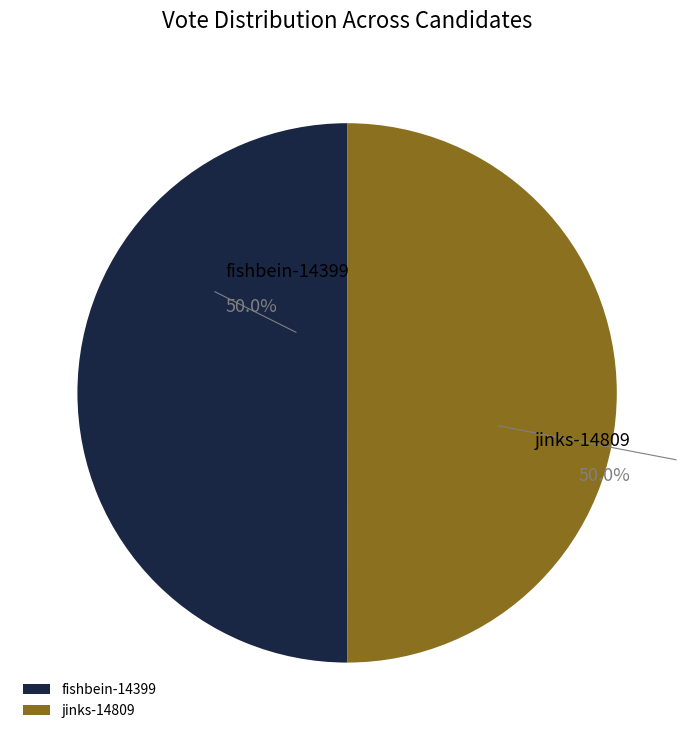

Do jinks-14809 and fishbein-14399 together represent more than half of the pie?

Yes